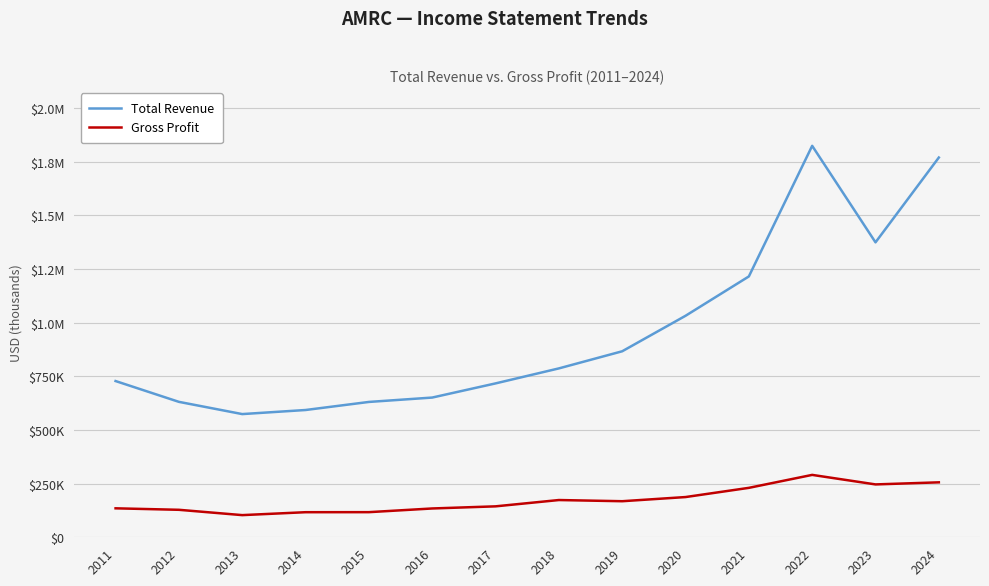

Is this an area chart (filled region under the line)?

No